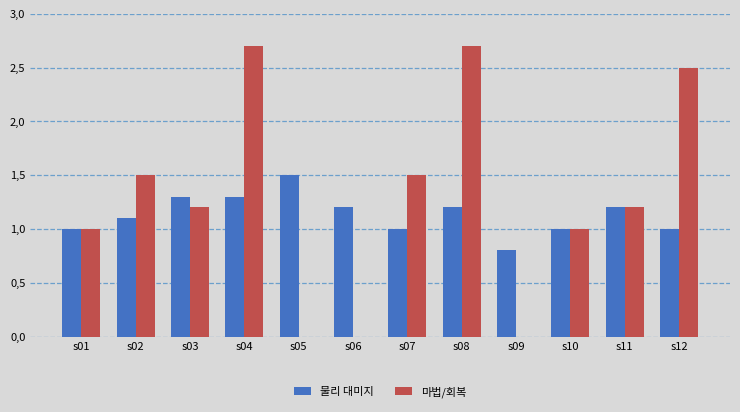

Are the bars horizontal?

No